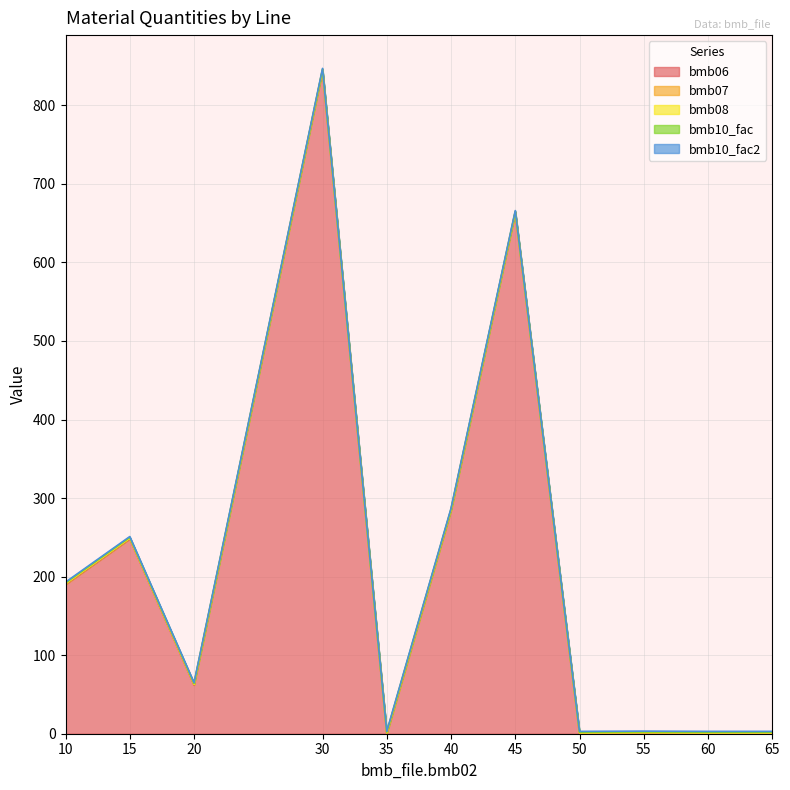

Does the chart display data point markers on the line(s)?

No